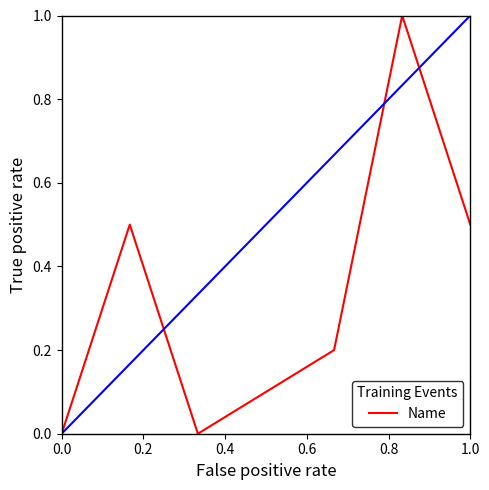

What is the difference between the maximum and minimum values?

1.0